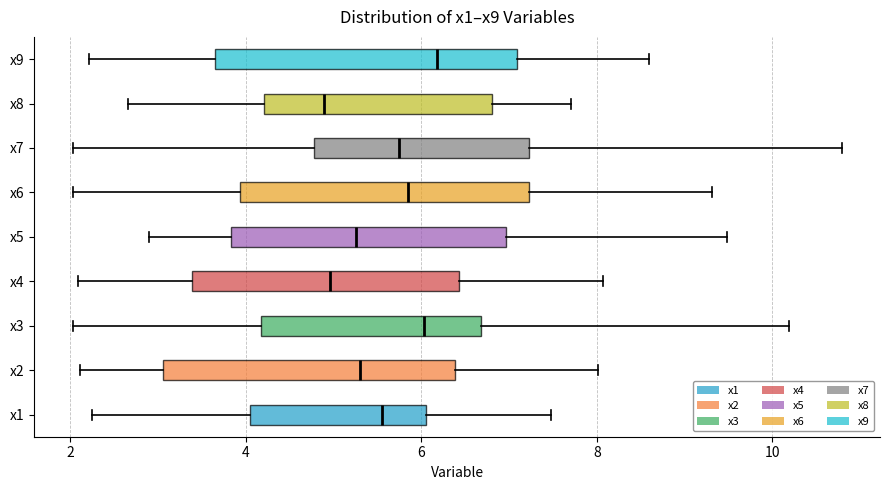

Reading bottom to top, transcribe this box plot: for each box, give where its median line is, the range the box spans, and where its two whiskers end, as read against the x-axis. The values are not printed on the chart, so give them approximately, as read against the axis.

x1: median 5.6, box 4.0 to 6.0, whiskers 2.2 to 7.4
x2: median 5.2, box 3.0 to 6.4, whiskers 2.2 to 8.0
x3: median 6.0, box 4.2 to 6.6, whiskers 2.0 to 10.2
x4: median 5.0, box 3.4 to 6.4, whiskers 2.0 to 8.0
x5: median 5.2, box 3.8 to 7.0, whiskers 2.8 to 9.4
x6: median 5.8, box 4.0 to 7.2, whiskers 2.0 to 9.4
x7: median 5.8, box 4.8 to 7.2, whiskers 2.0 to 10.8
x8: median 4.8, box 4.2 to 6.8, whiskers 2.6 to 7.8
x9: median 6.2, box 3.6 to 7.0, whiskers 2.2 to 8.6